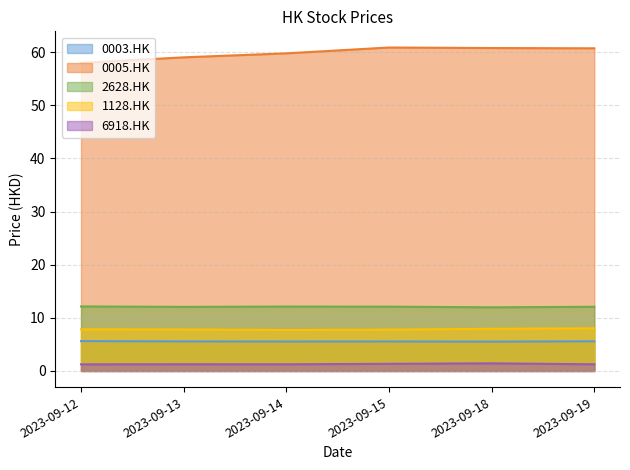

How many lines are shown in the chart?

5